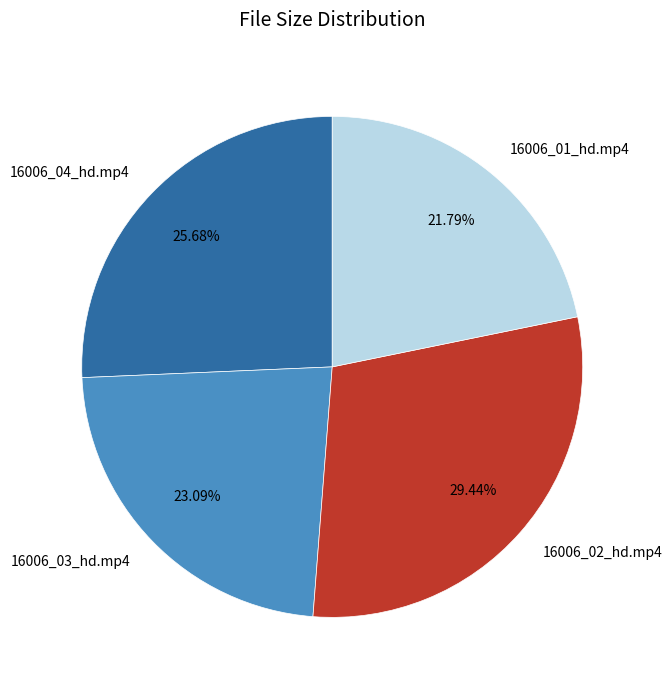

Which has a higher value, 16006_02_hd.mp4 or 16006_01_hd.mp4?

16006_02_hd.mp4